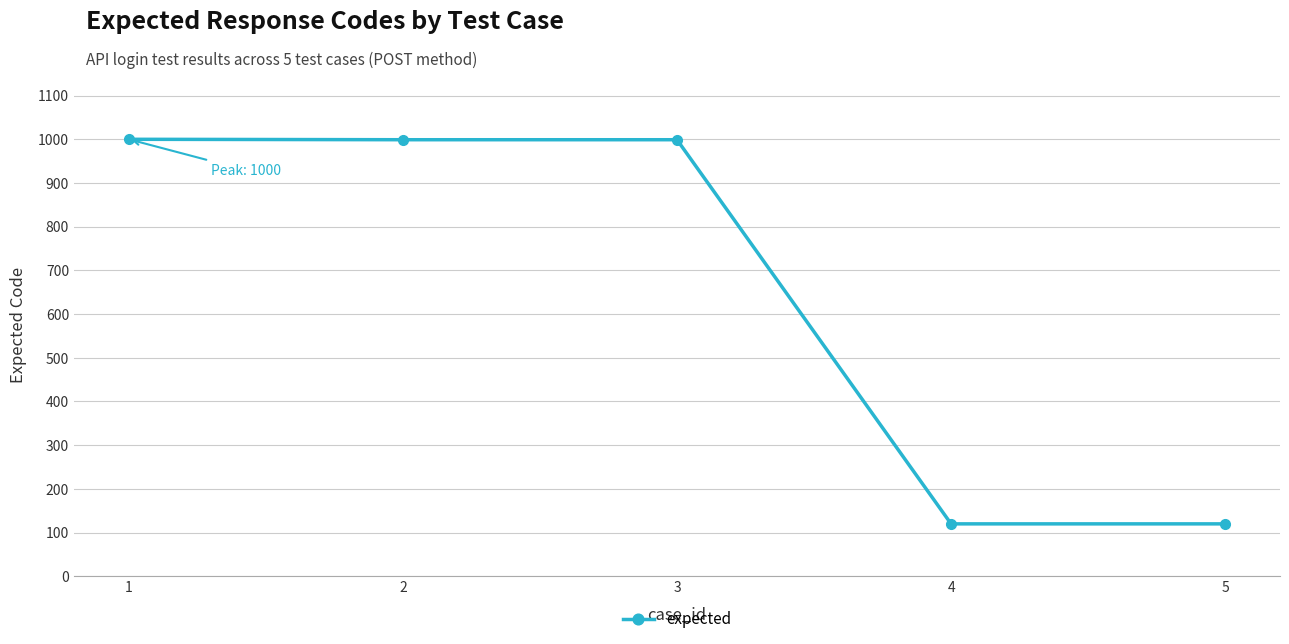

What is the value of the 1st point from the left?

1000